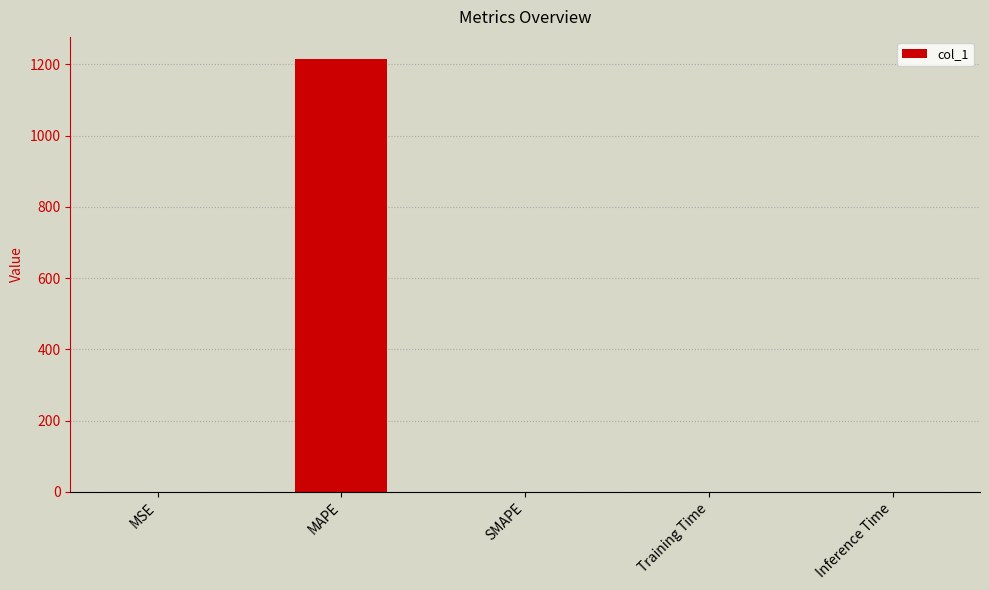

How many series are shown in this chart?

1